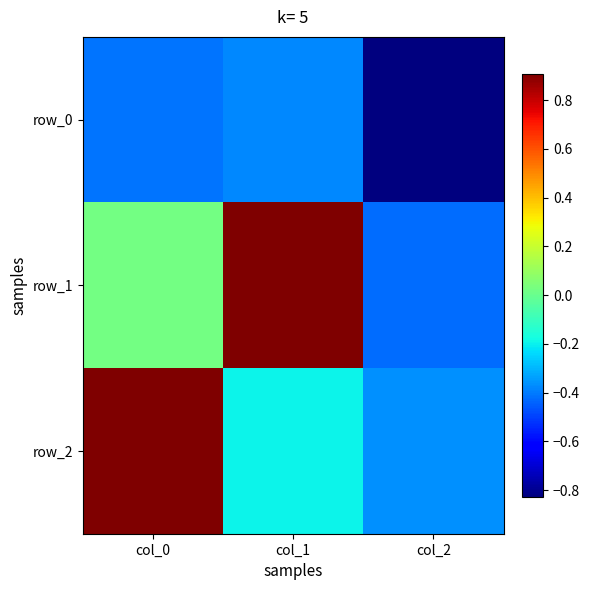

Reading right to left, transcribe all the data shown in this chart.

row_0: -0.8	-0.4	-0.4
row_1: -0.4	0.9	0.0
row_2: -0.4	-0.2	0.9